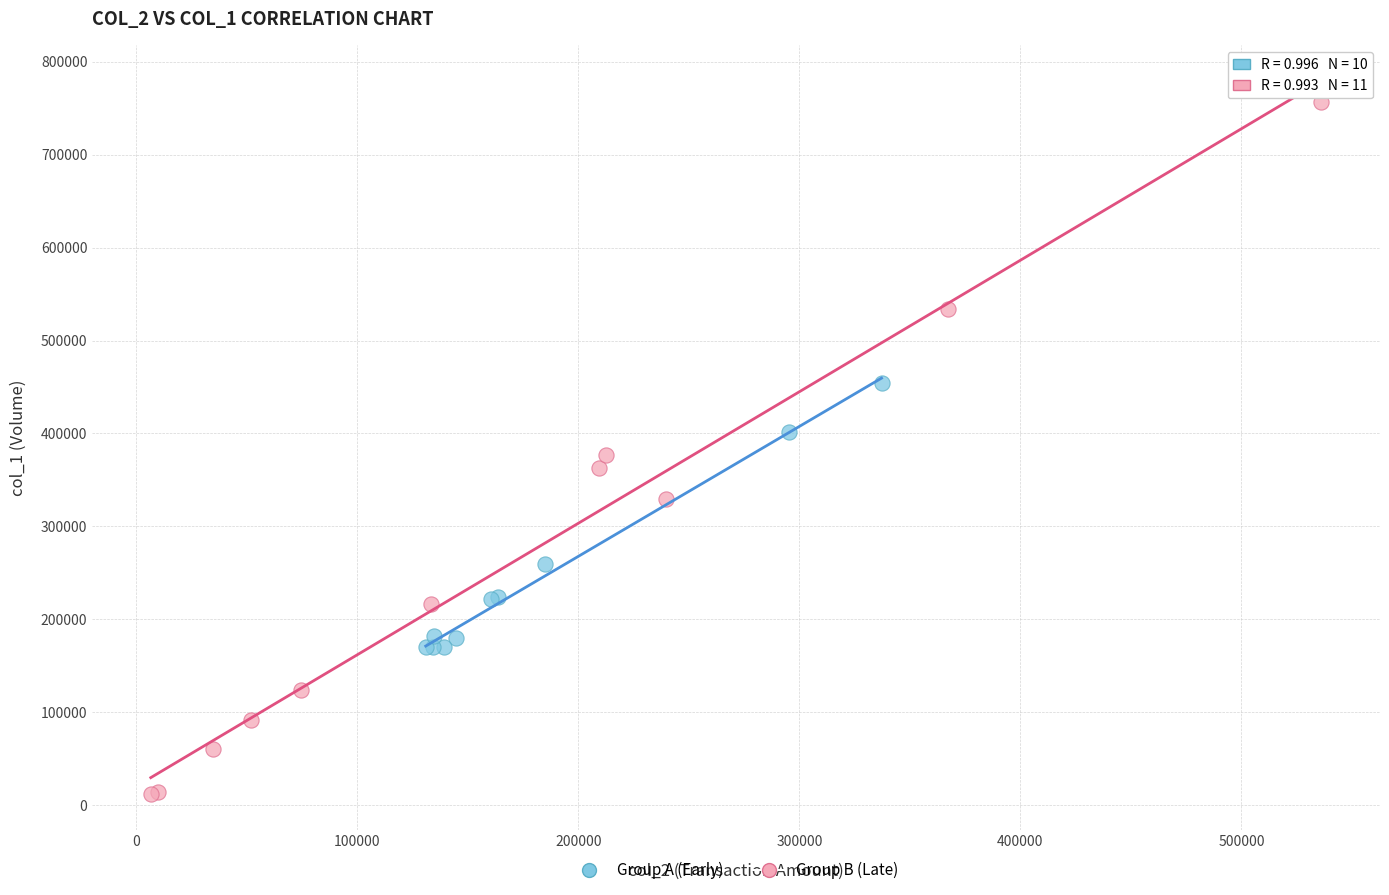

What are all the series names shown in the legend?

Group A (Early), Group B (Late)